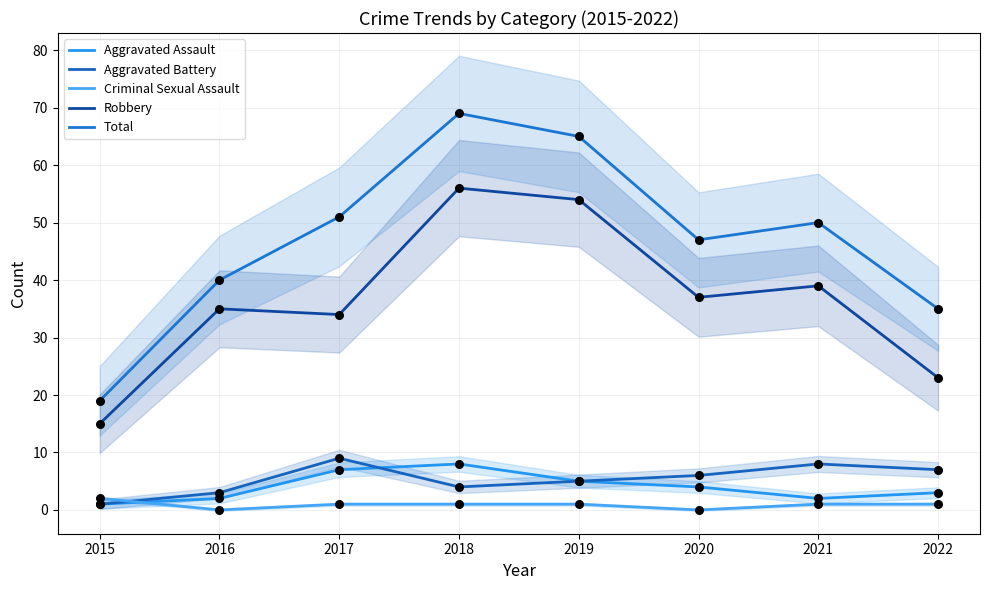

Which series has the largest total across all categories?

Total